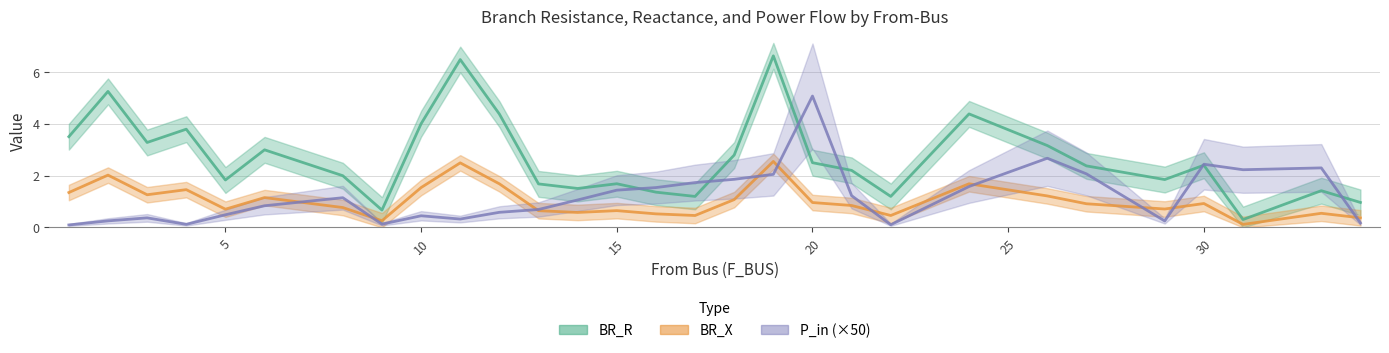

At which category is the sum across all series the highest?

19